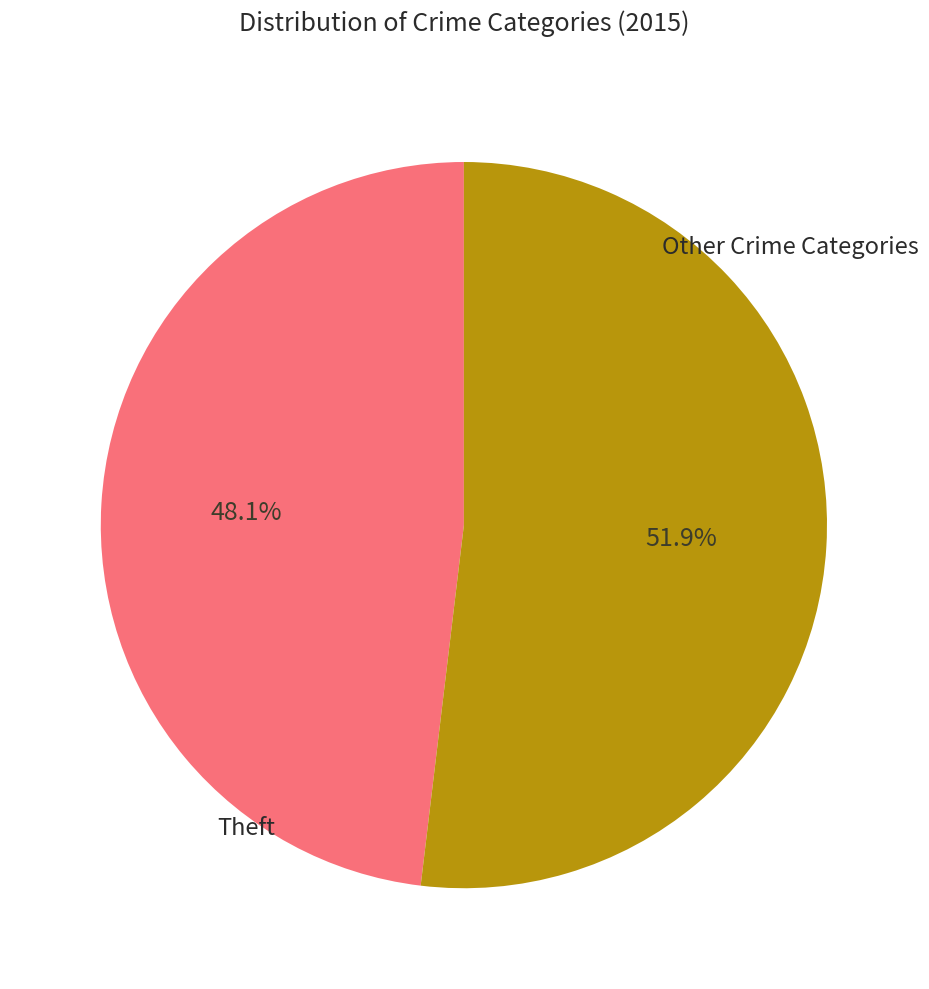

Is there any slice that represents more than half of the pie?

Yes